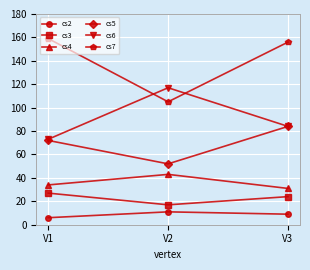

Reading left to right, transcribe all the data shown in this chart.

cs2: 6	11	9
cs3: 27	17	24
cs4: 34	43	31
cs5: 72	52	84
cs6: 73	117	84
cs7: 159	105	156